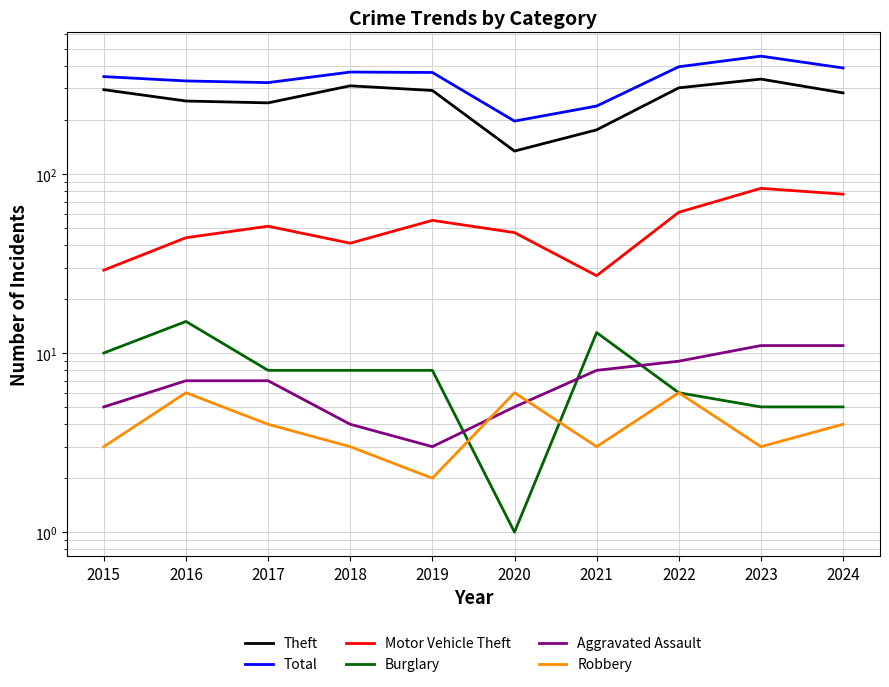

The Total series shows 323 at 2017. True or false?

True